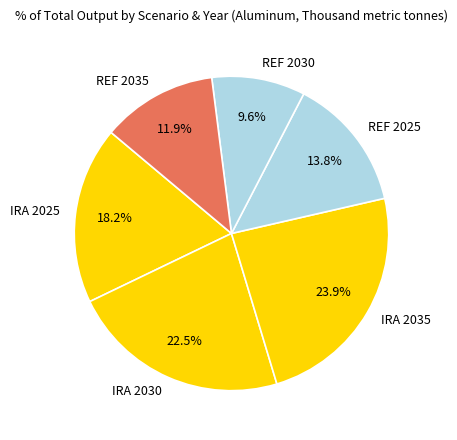

How much of the chart is everything except IRA 2035?

76.1%